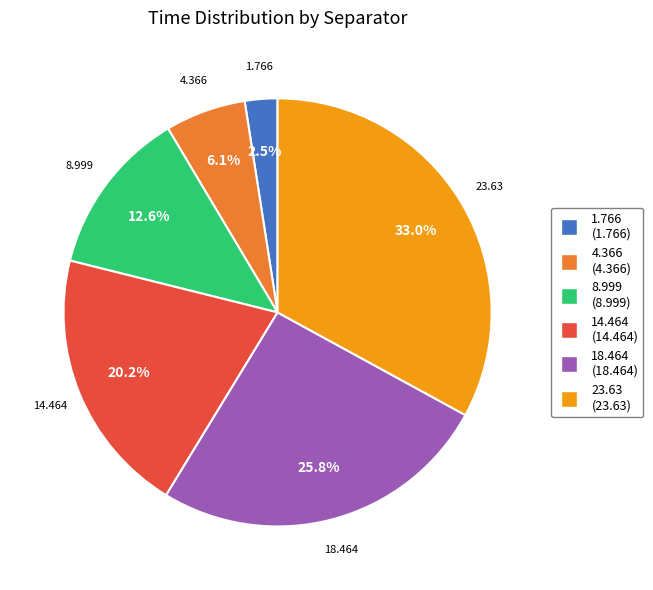

To the nearest percent, what is the combined percentage of 14.464 and 18.464?

46%